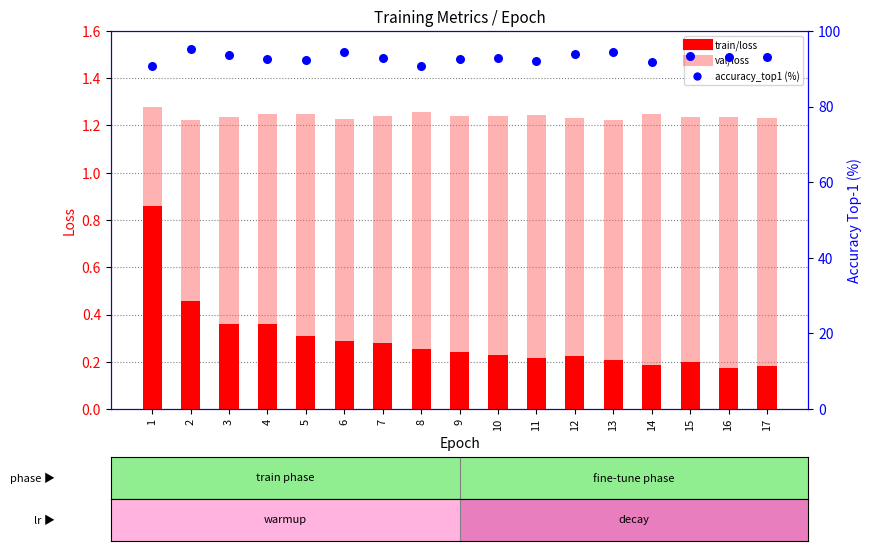

What is the total value across all series at 17?

94.5